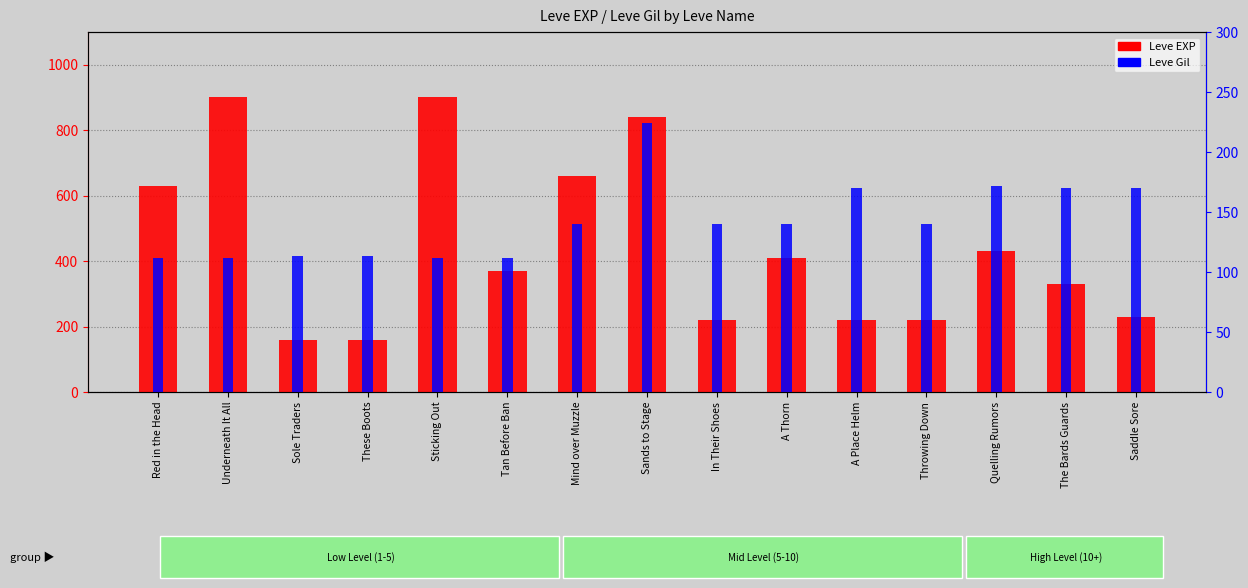

Rank the series by their average value, from highest to lowest.

Leve EXP, Leve Gil